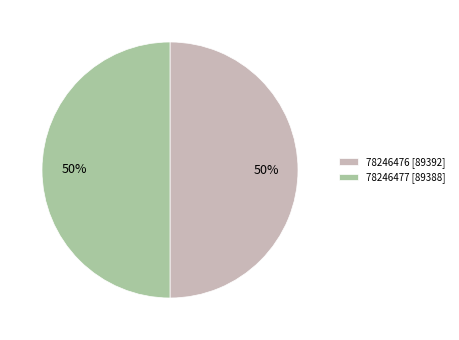

To the nearest percent, what portion does 78246477 represent?

50%